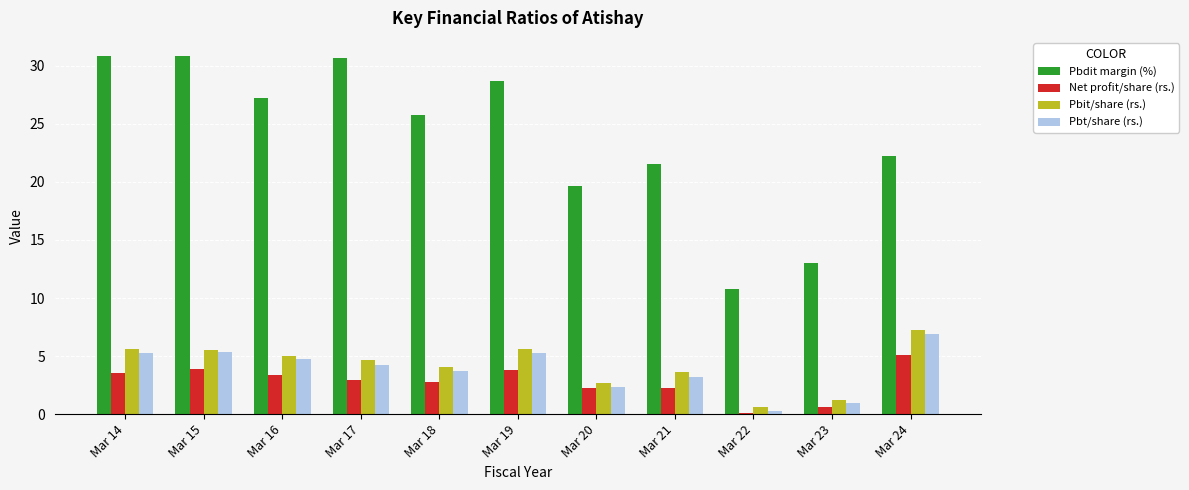

Are the bars horizontal?

No